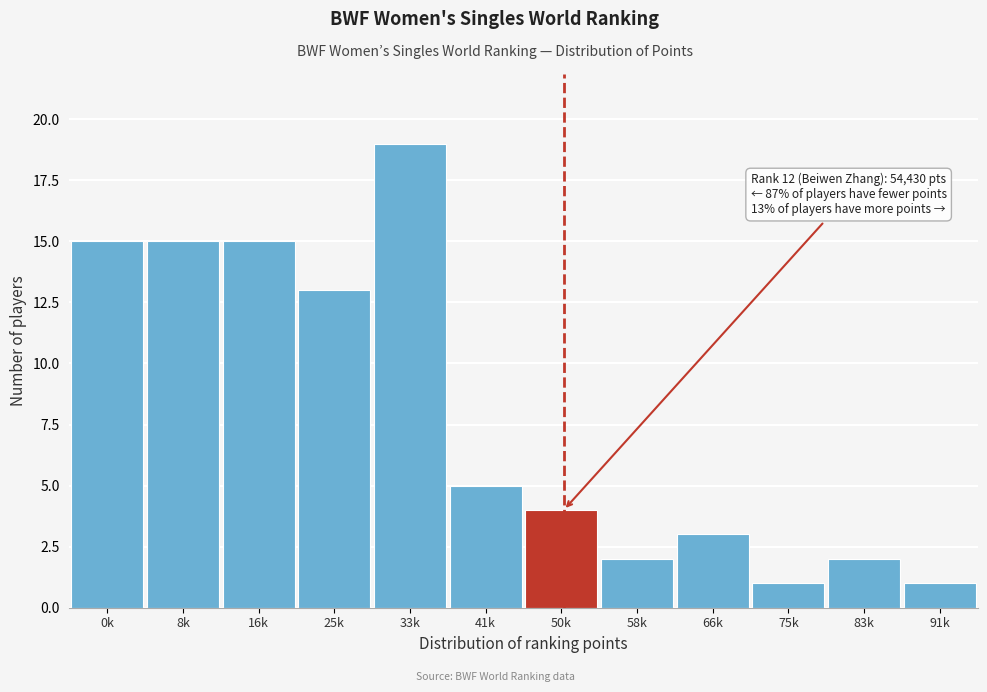

Reading left to right, list all the values displayed in this chart.

0k=15	8k=15	16k=15	25k=13	33k=19	41k=5	50k=4	58k=2	66k=3	75k=1	83k=2	91k=1